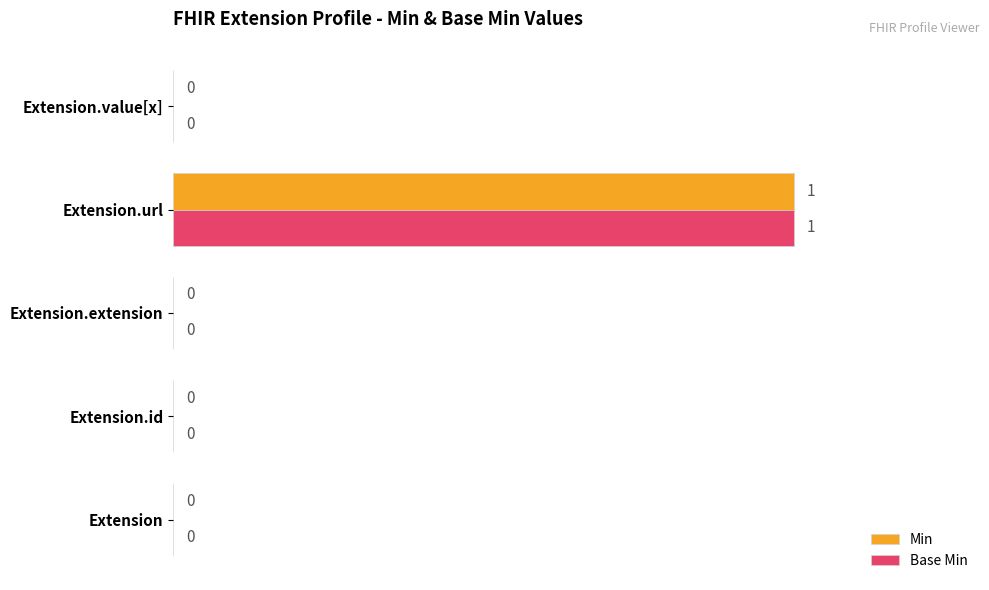

The Min series shows 0 at Extension. True or false?

True